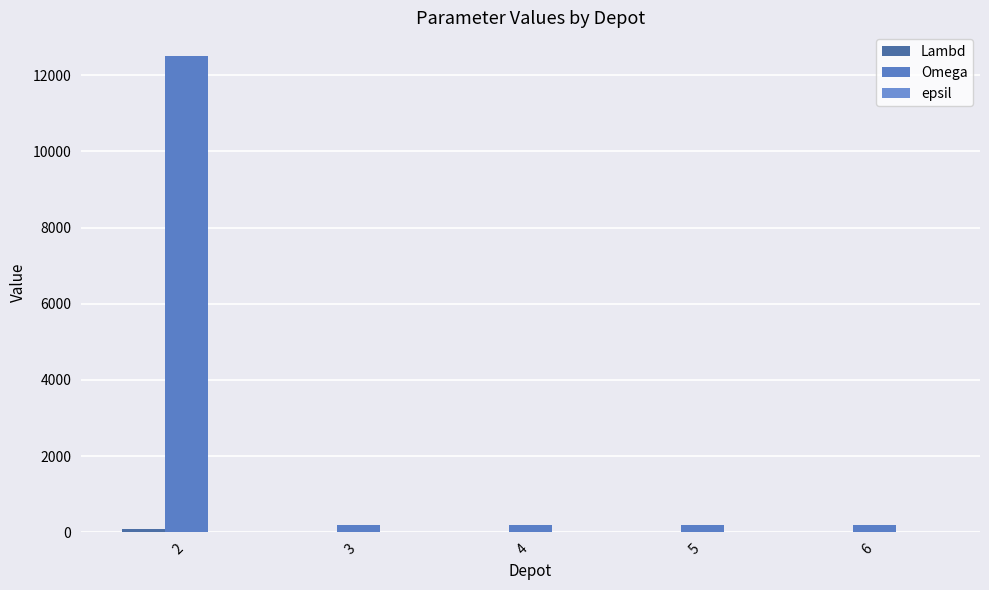

How many values in the Omega series exceed 200?

1